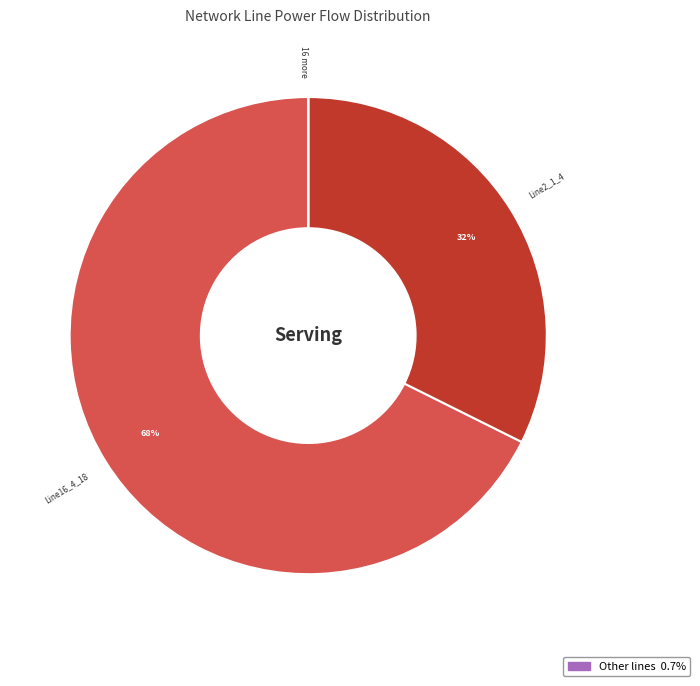

Is it true that Line2_1_4 is 22% of the pie?

False